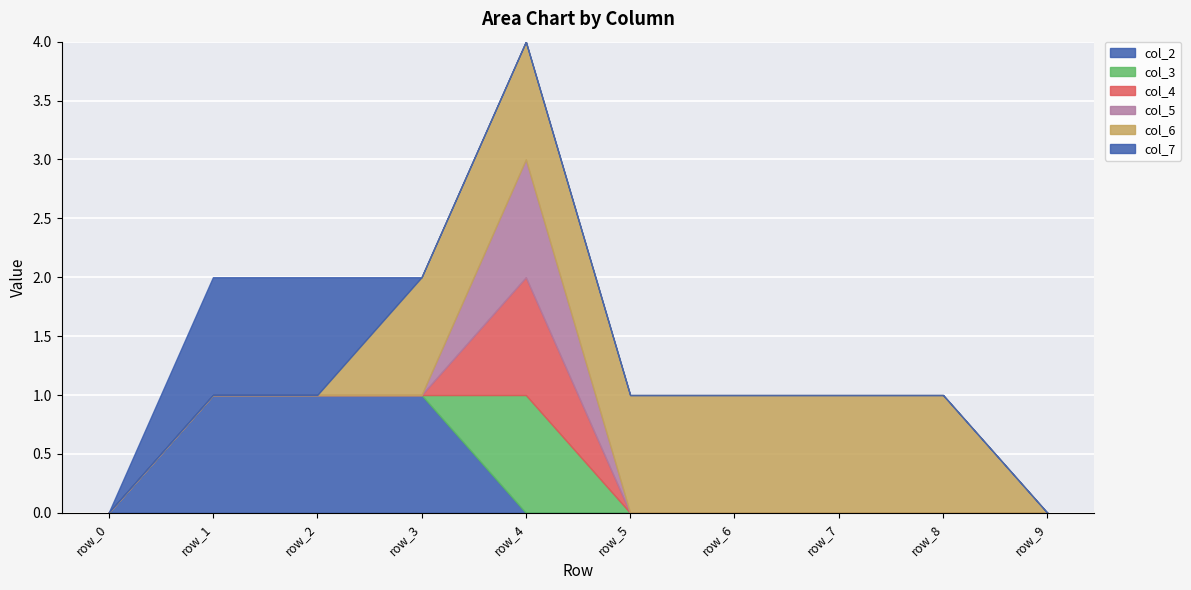

Reading left to right, list all the values displayed in this chart.

col_2: 0	1	1	1	0	0	0	0	0	0
col_3: 0	0	0	0	1	0	0	0	0	0
col_4: 0	0	0	0	1	0	0	0	0	0
col_5: 0	0	0	0	1	0	0	0	0	0
col_6: 0	0	0	1	1	1	1	1	1	0
col_7: 0	1	1	0	0	0	0	0	0	0